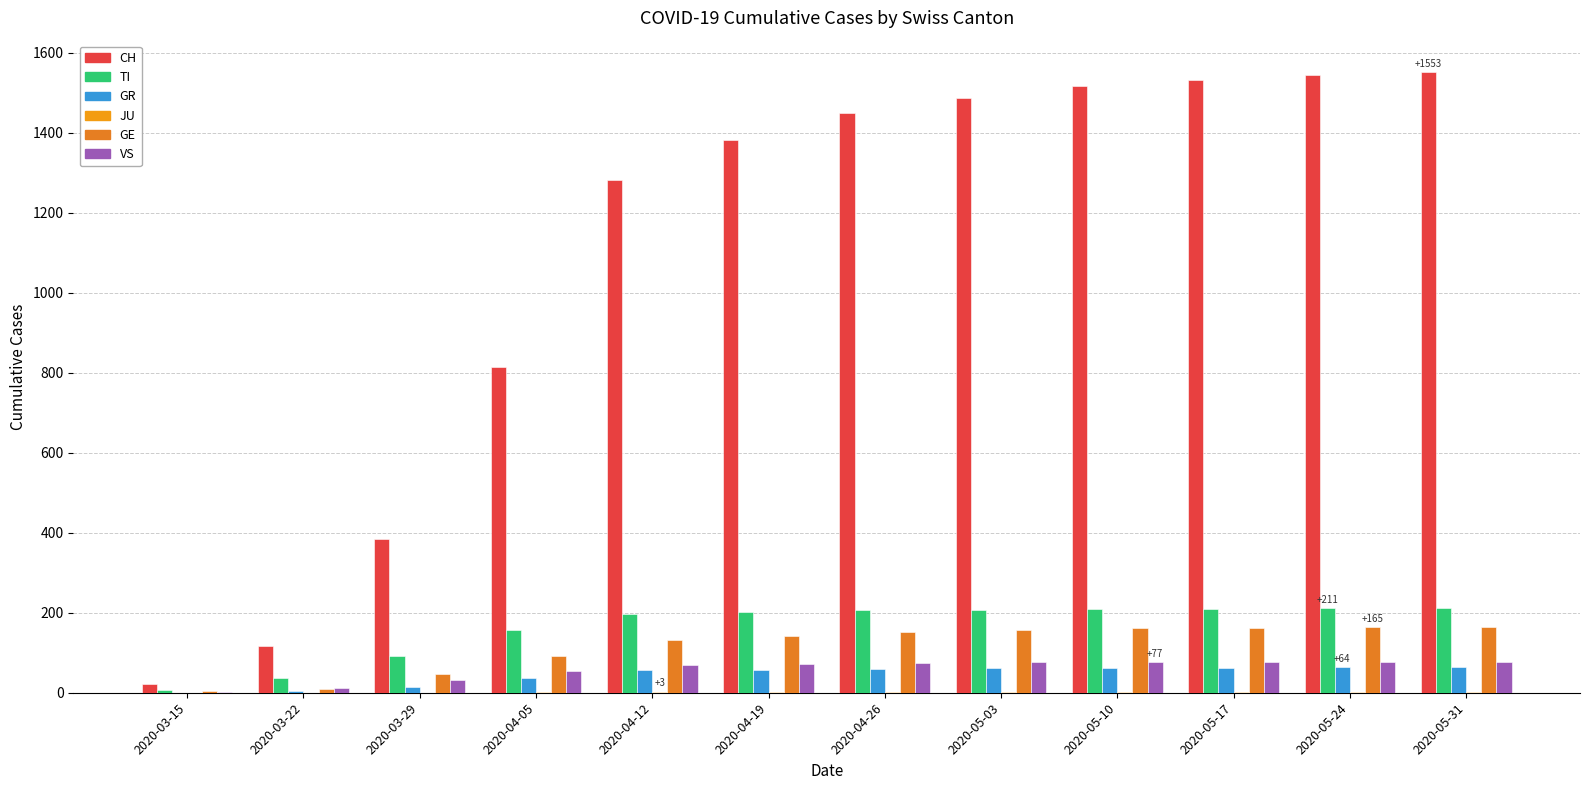

How many distinct data groups are displayed?

6